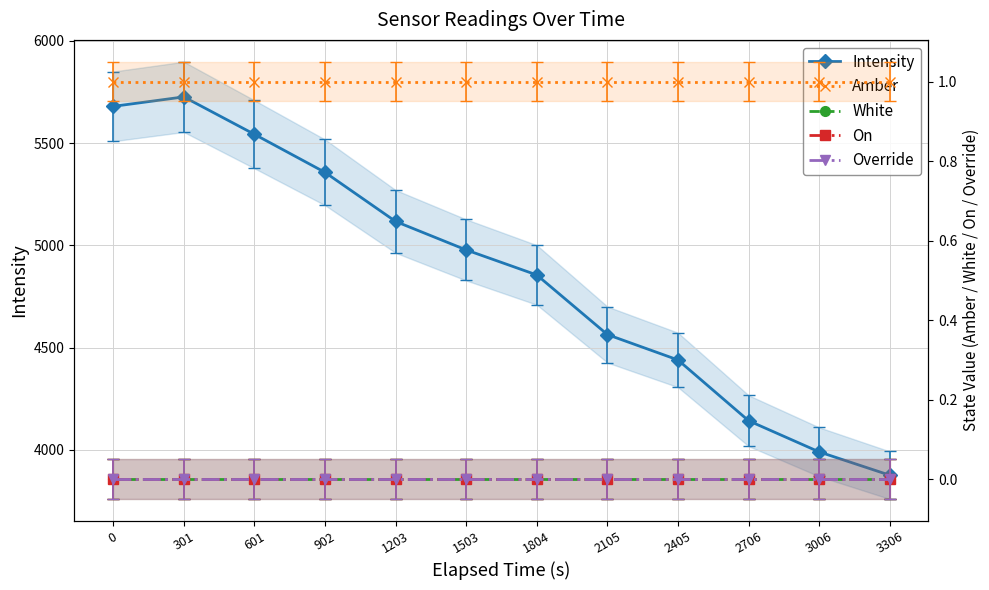

Which series has the largest range (max minus min)?

Intensity